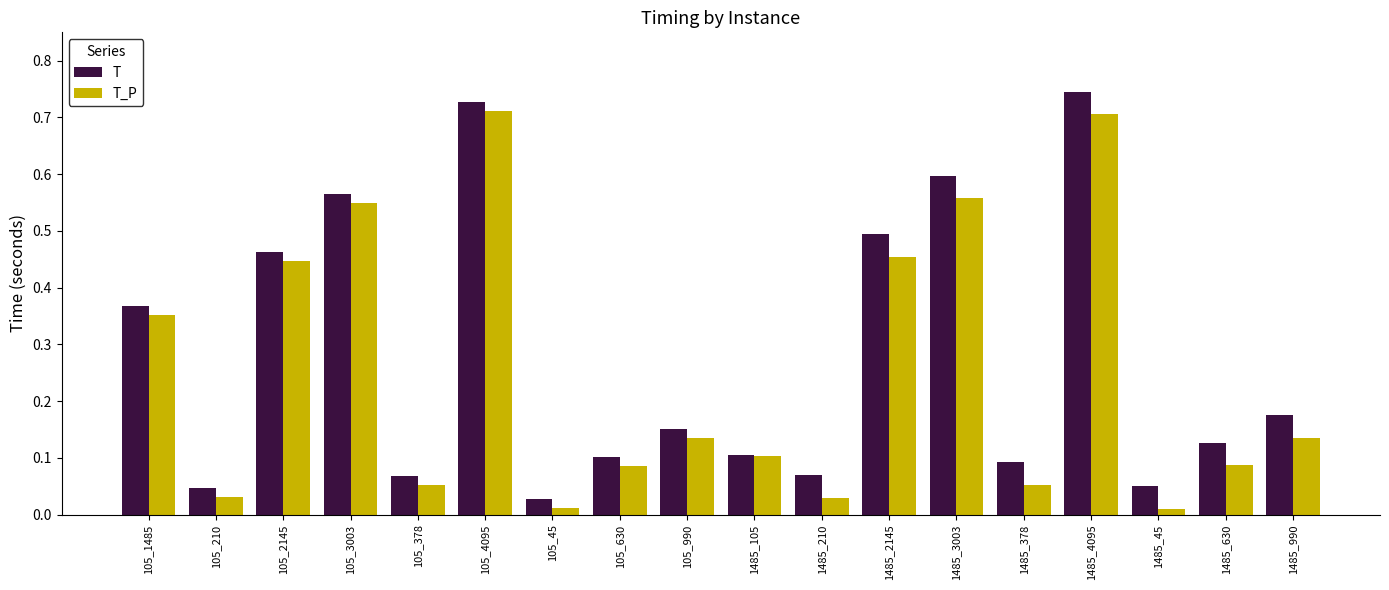

Between 105_990 and 1485_4095, which series saw the biggest shift?

T